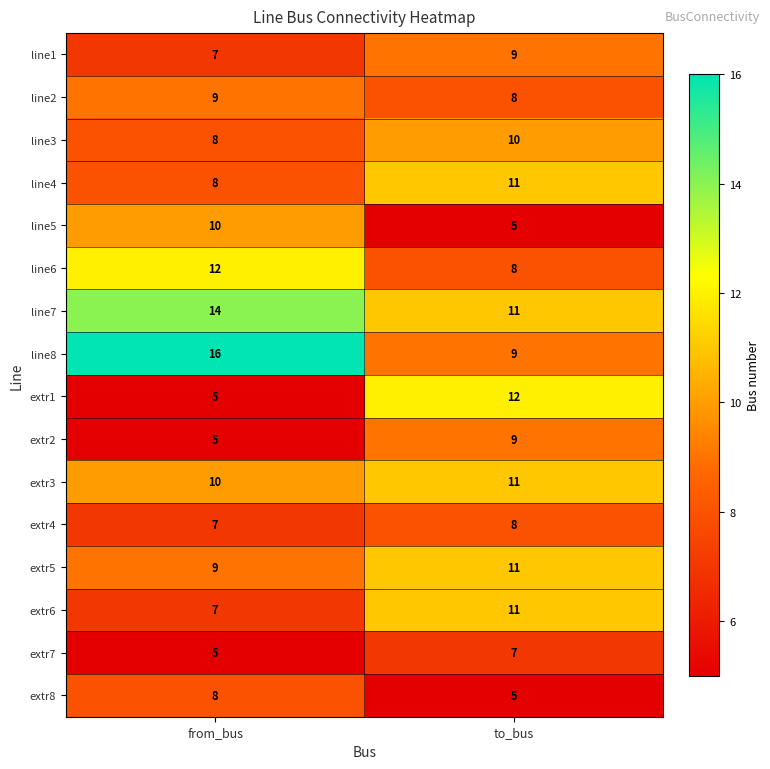

What is the approximate value of extr1 at from_bus?

5